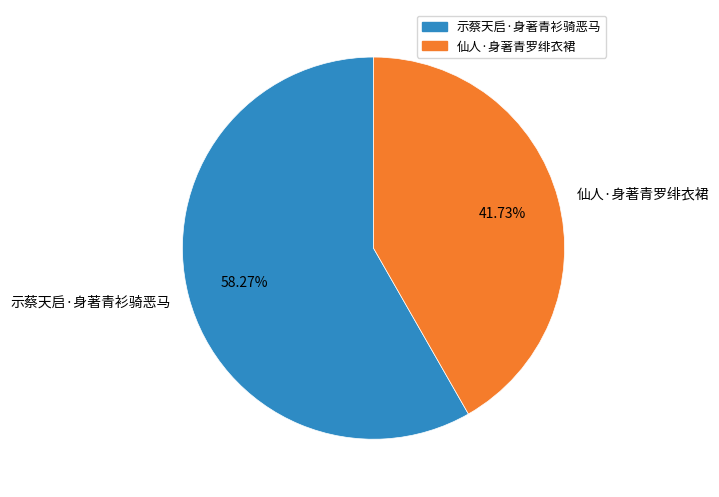

Is it true that 示蔡天启·身著青衫骑恶马 is 58% of the pie?

True